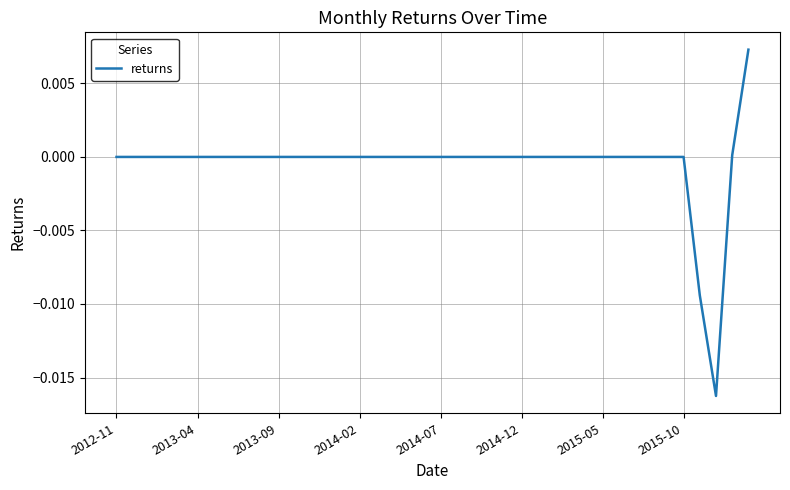

How many lines are shown in the chart?

1